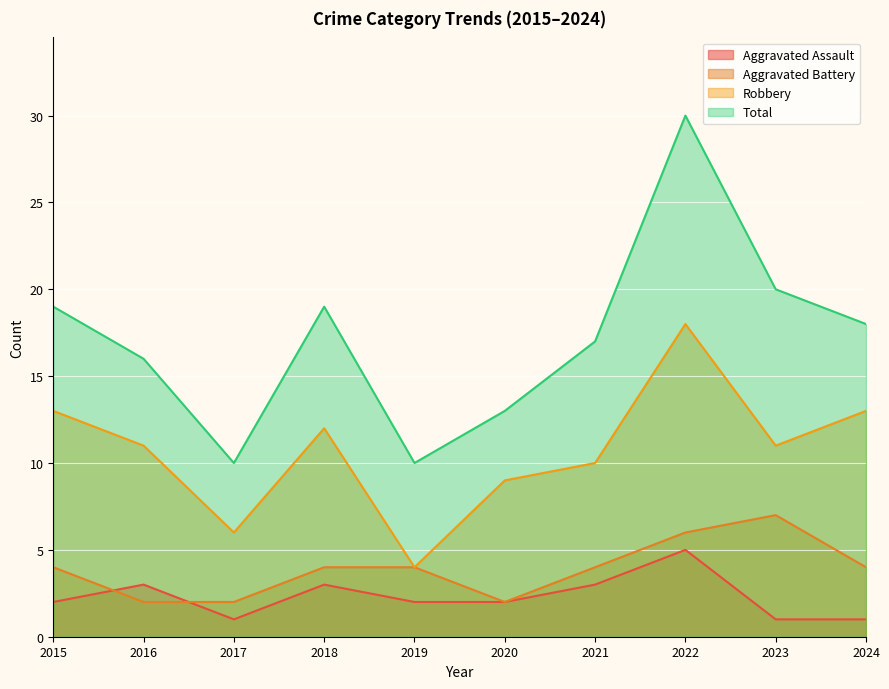

Is it true that Total equals 19 at 2018?

True